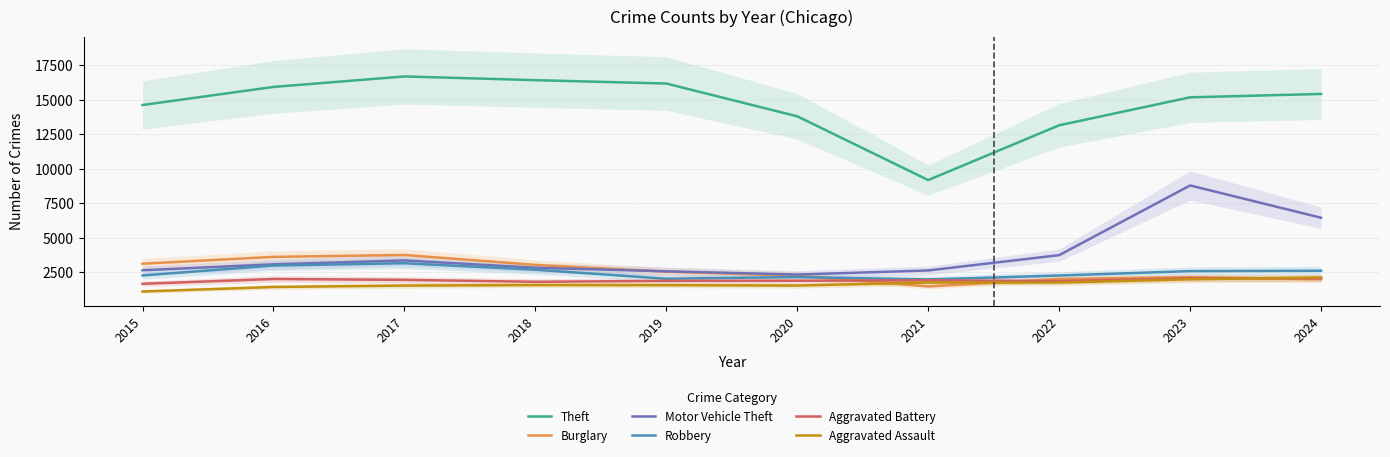

How many interior local peaks does the Robbery series have?

2